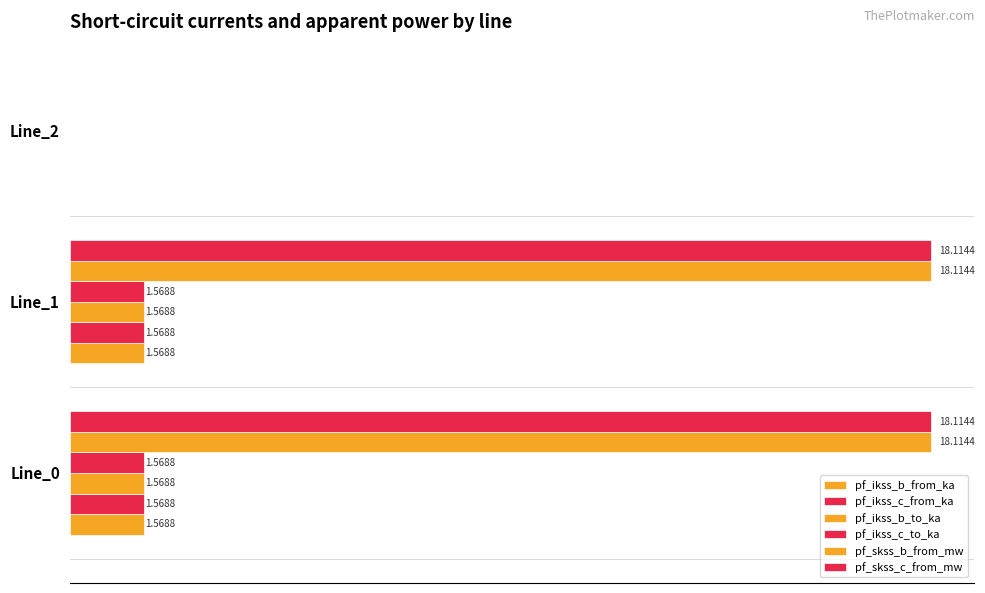

How many data points in pf_skss_c_from_mw are less than 18?

1